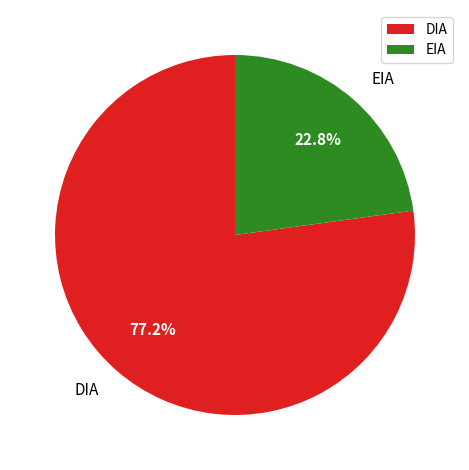

To the nearest percent, what percentage of the pie is EIA?

23%